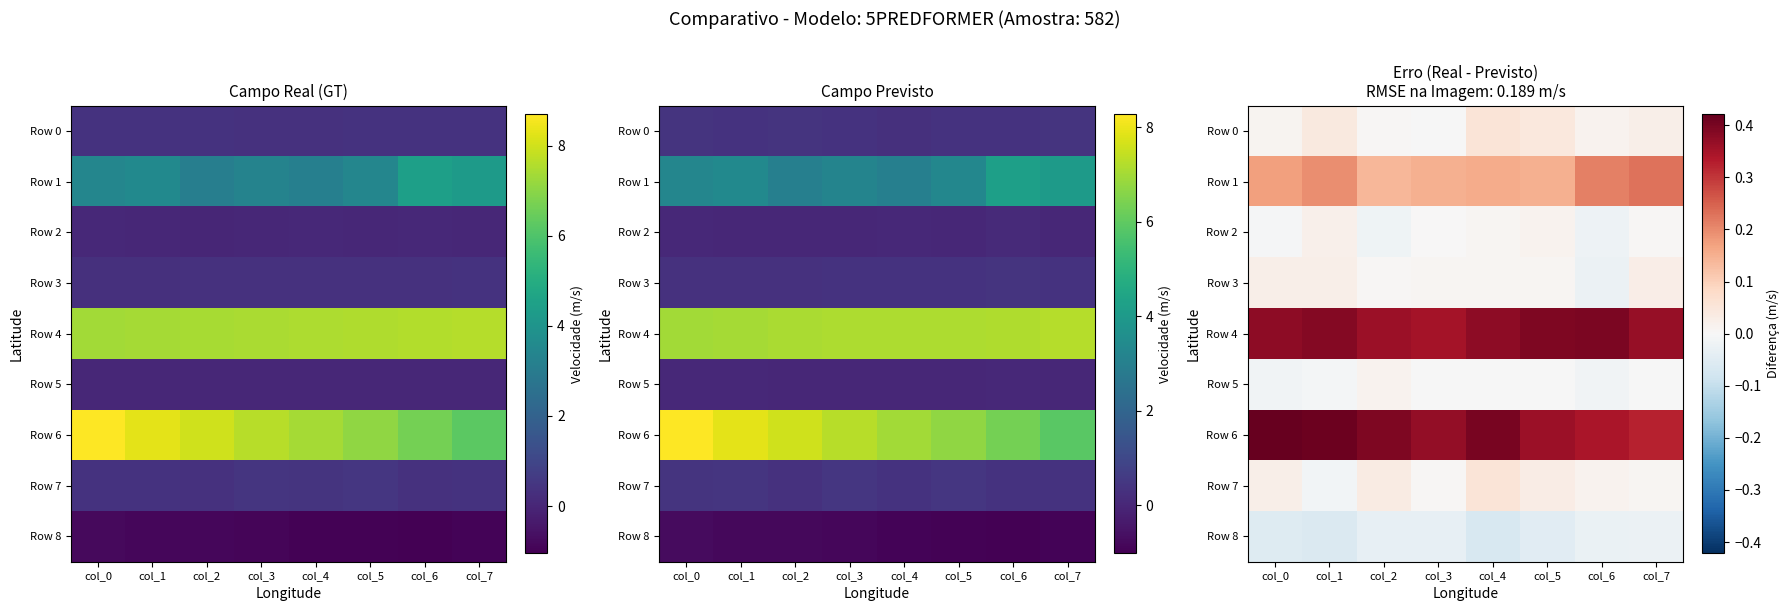

What is the sum of all Row 4 values?

3.0